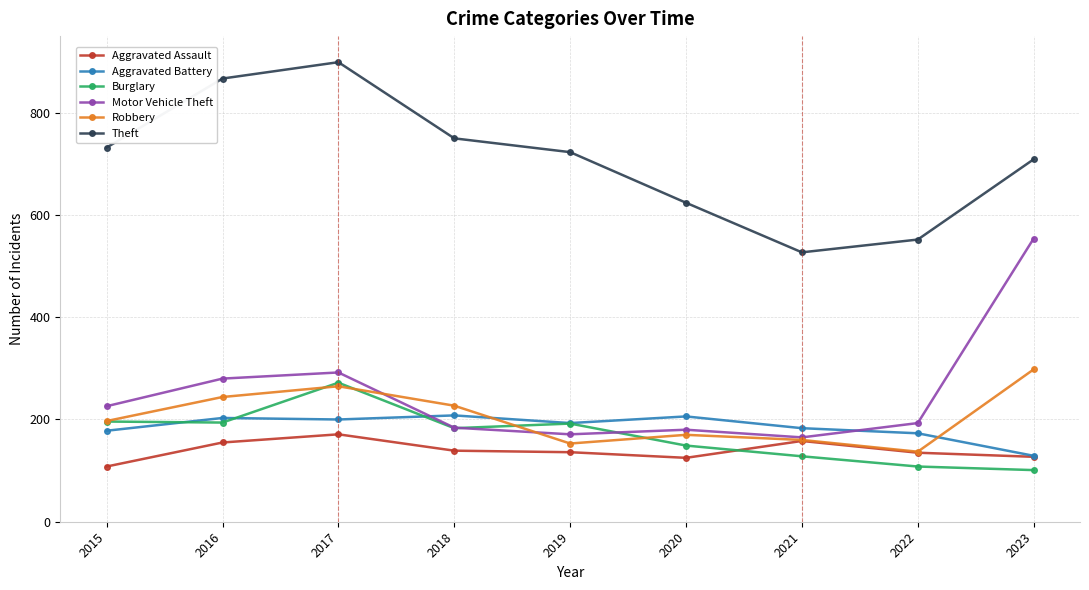

At how many categories does at least one series exceed 844?

2